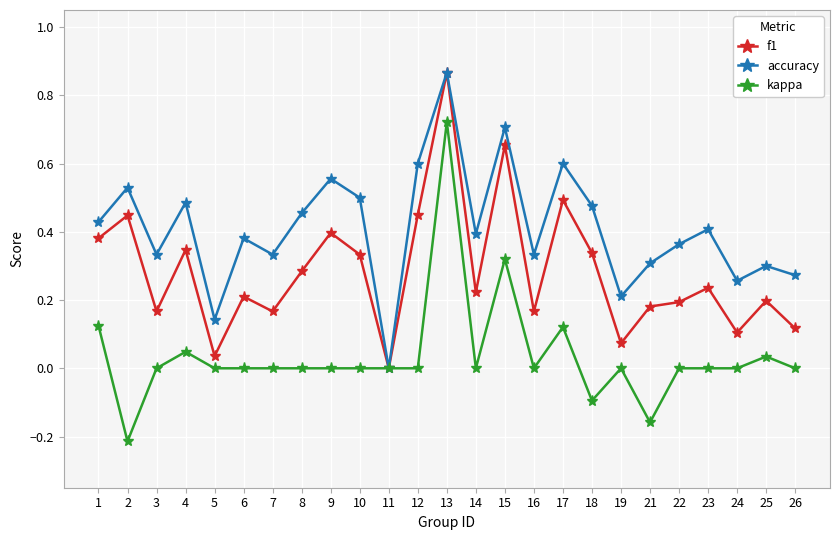

Rank the series at 21 from highest to lowest value.

accuracy, f1, kappa